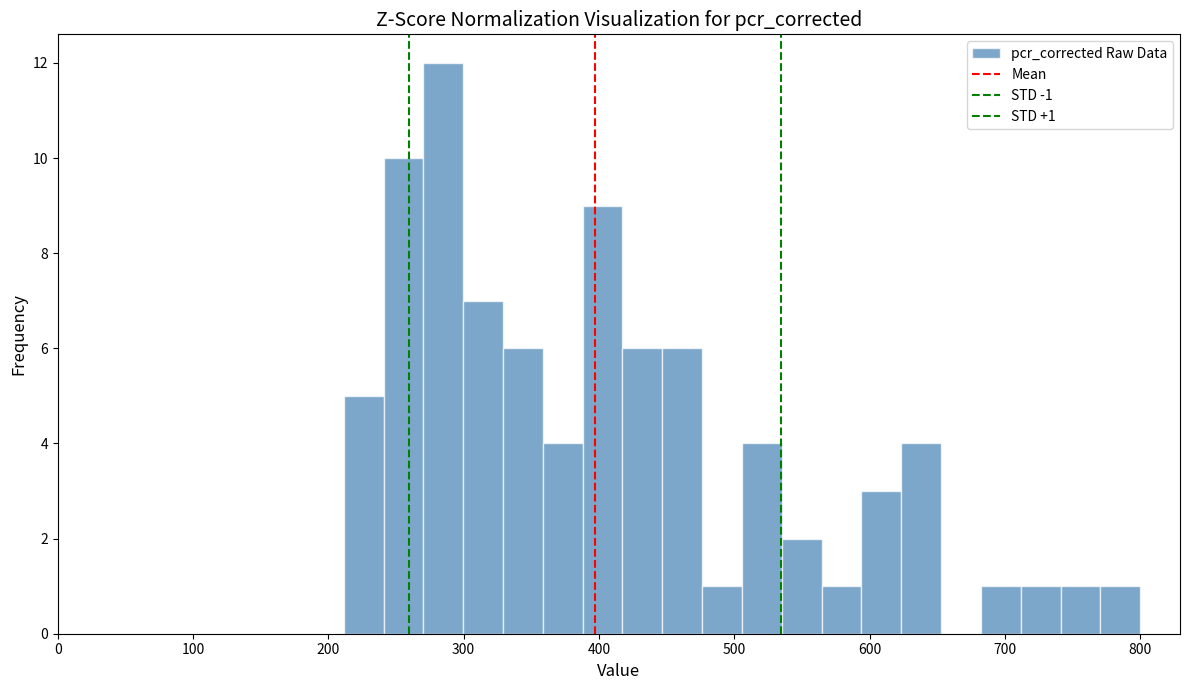

Around what value on the x-axis is the tallest bar? Give the approximate position of its centre, as read against the axis.

280